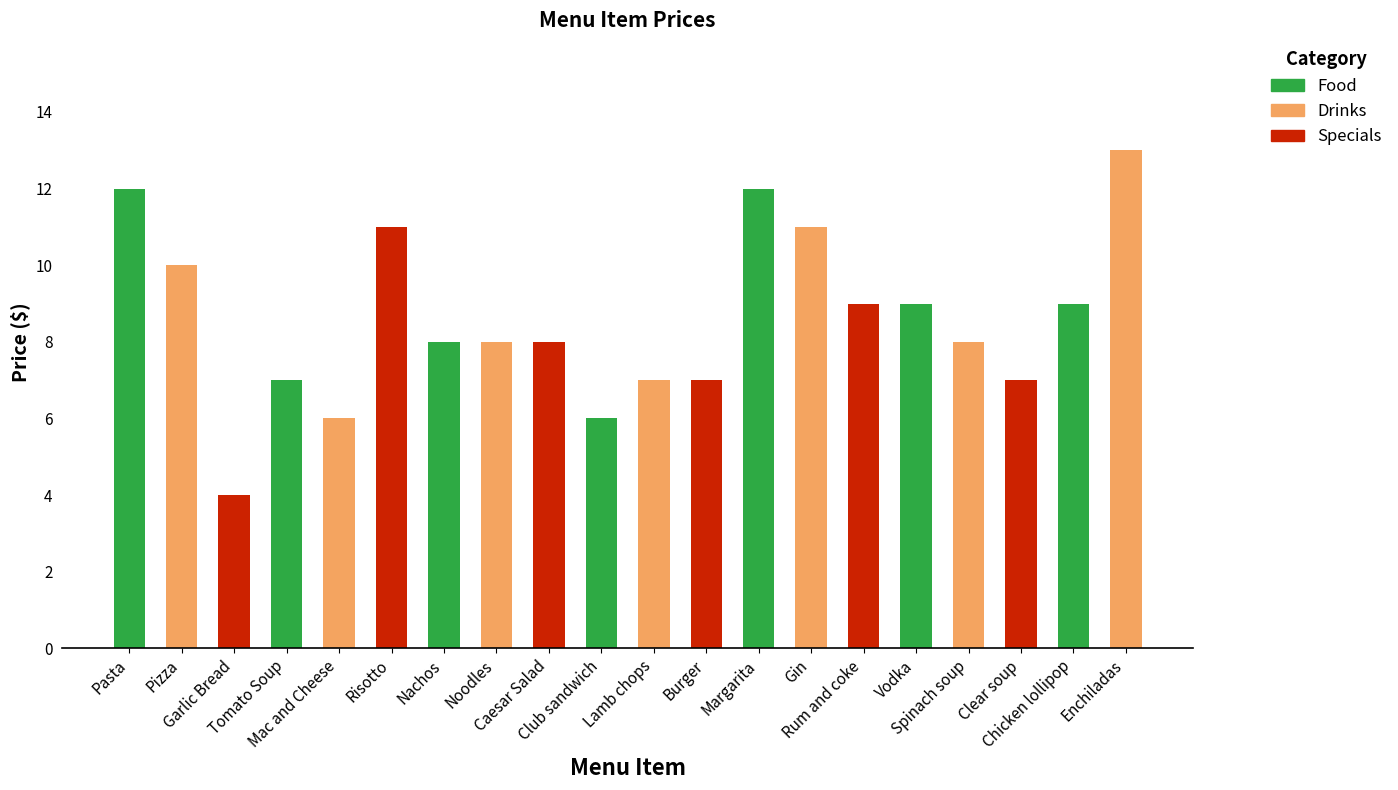

At which category does the chart reach its peak across all series?

Enchiladas